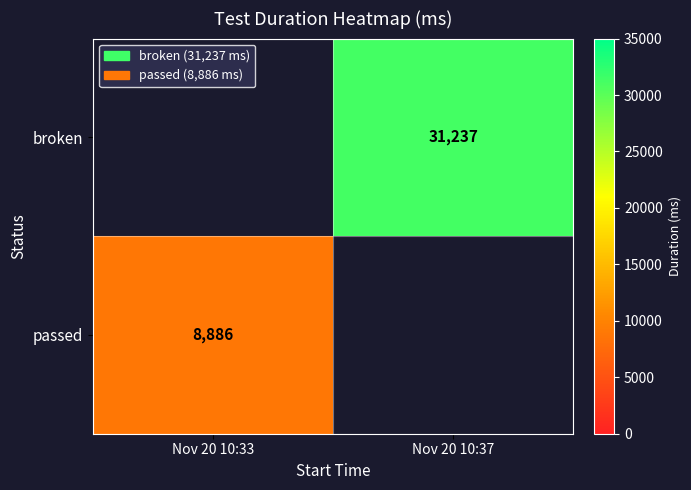

The value of passed at Nov 20 10:33 is 12155. True or false?

False